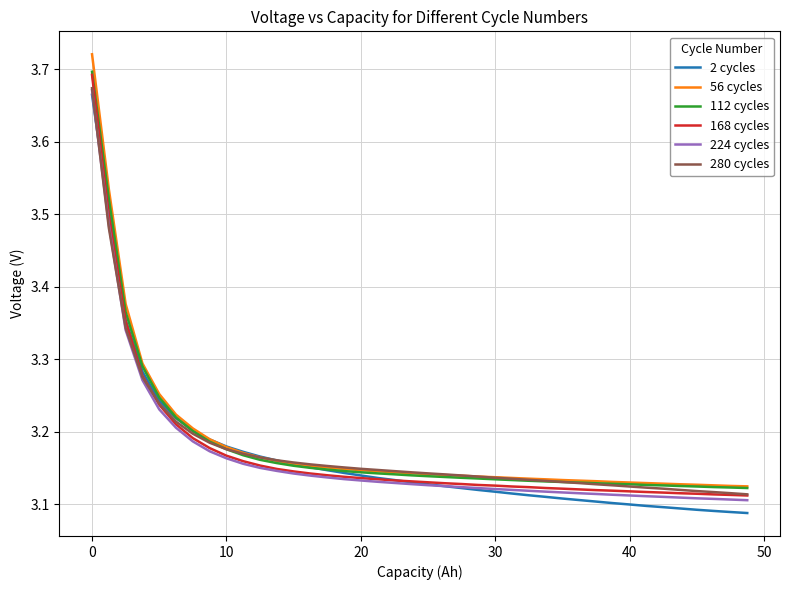

How many 280 cycles values are between 3 and 4?

40